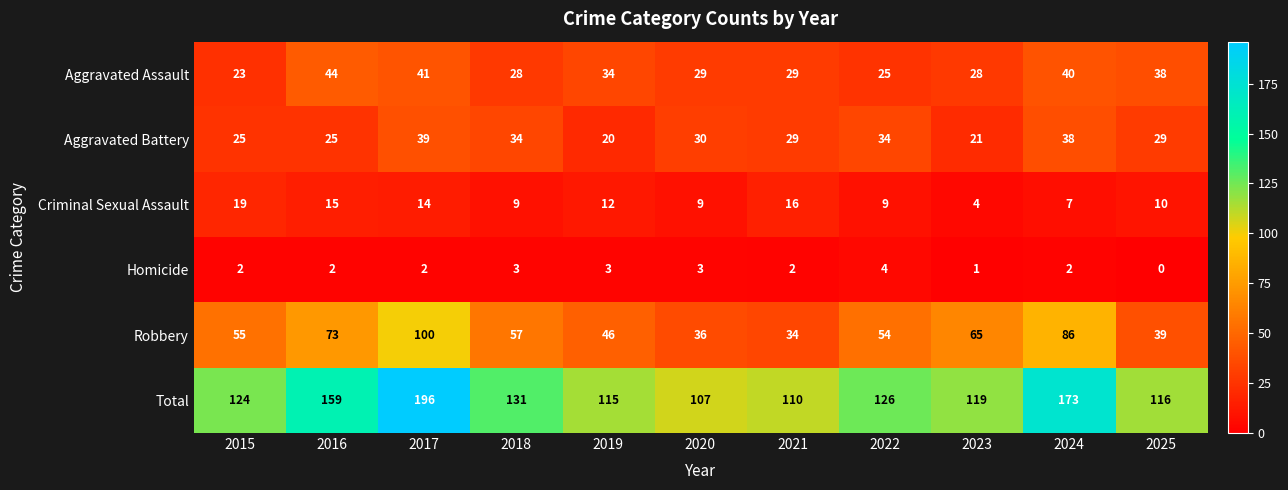

Between 2023 and 2024, which series saw the biggest shift?

Total